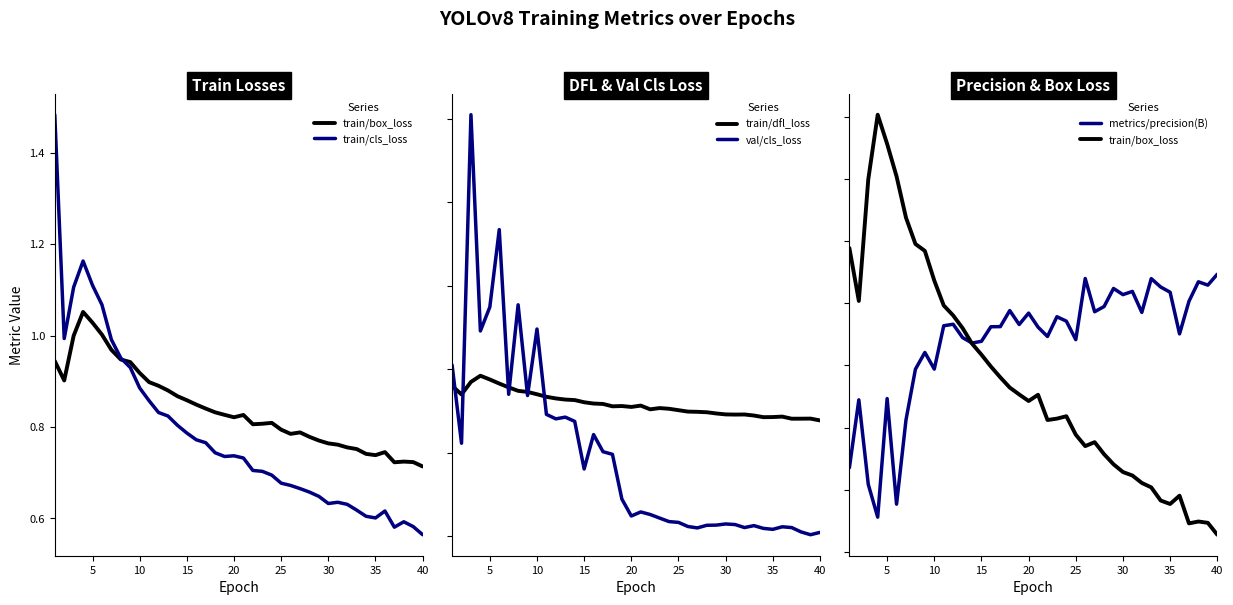

True or false: metrics/precision(B) has a value of 0.9 at 37.

True